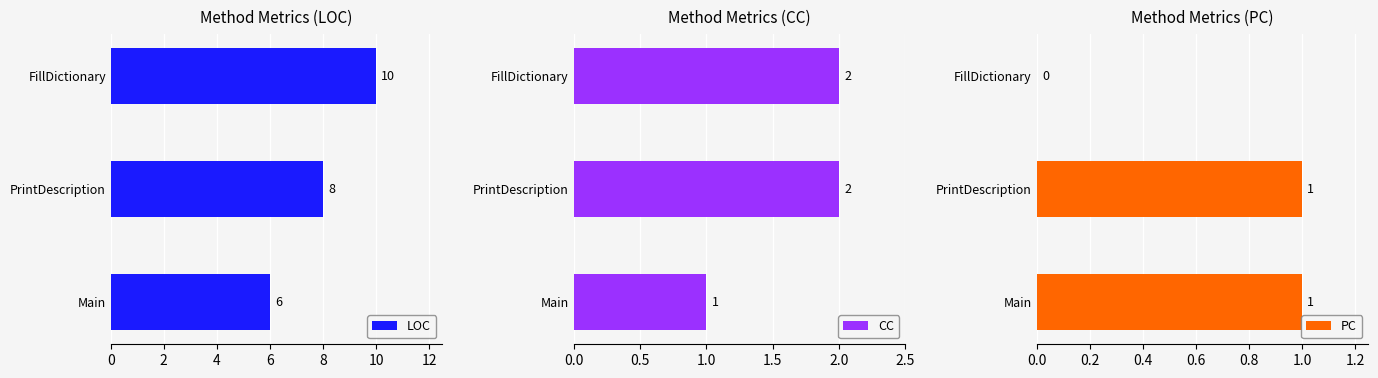

Where is PC nearest to the value 0?

FillDictionary